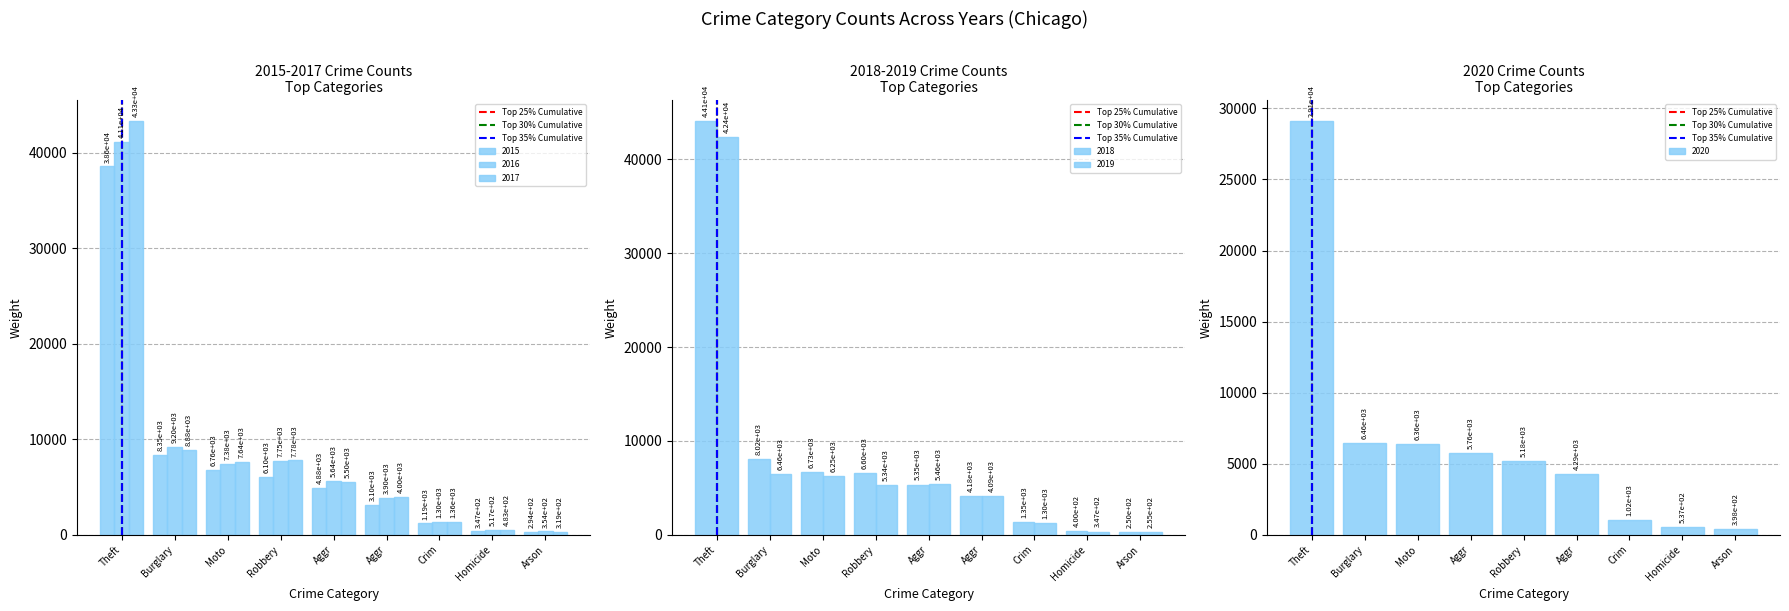

What is the difference between the maximum and minimum values in the Top 25% Cumulative series?

1